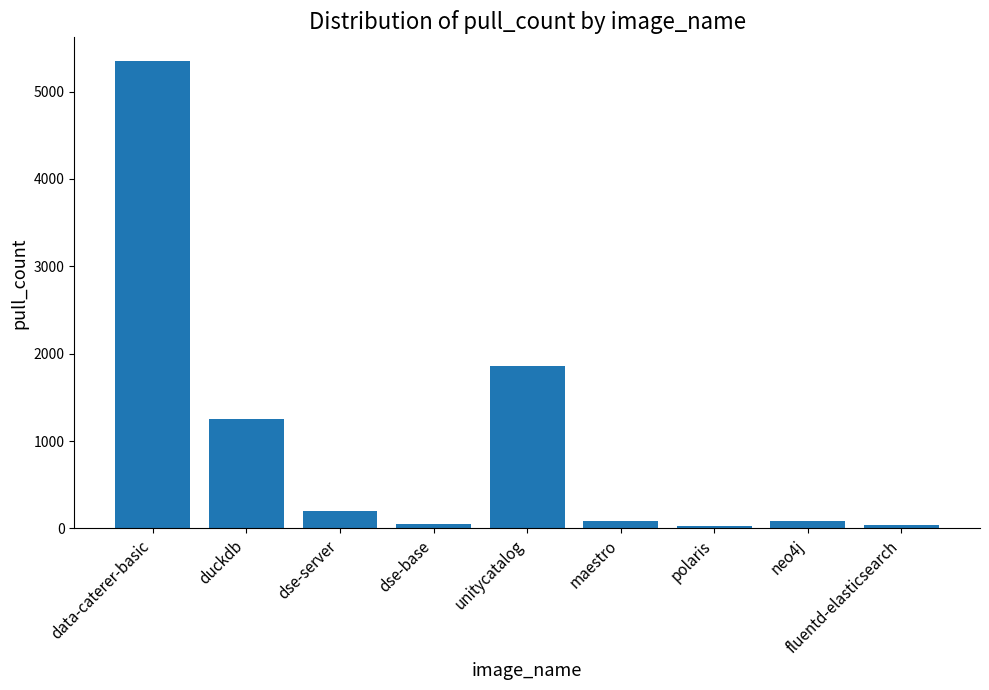

The chart shows a value of 1808 at data-caterer-basic. True or false?

False